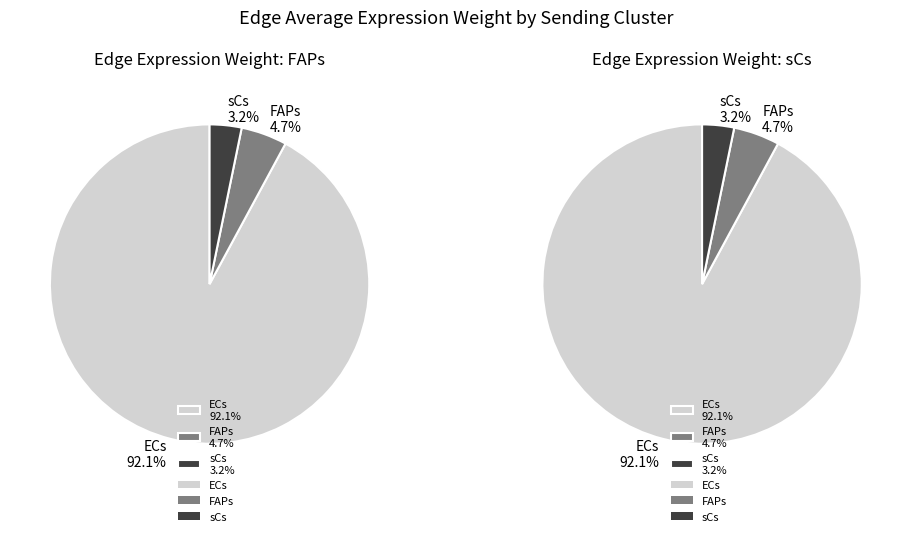

To the nearest percent, what percentage of the pie is sCs?

3%